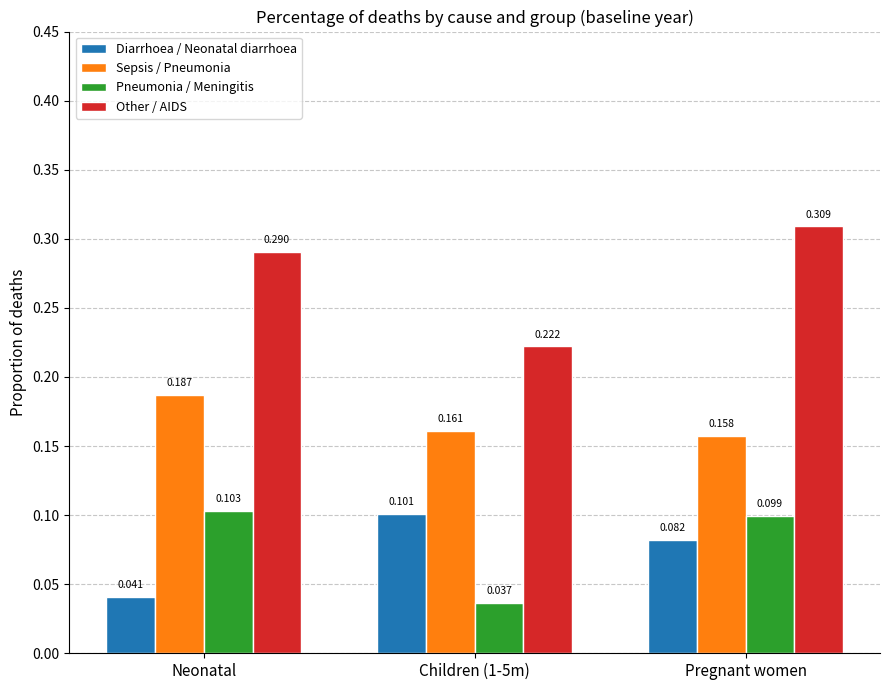

At which category does the chart reach its peak across all series?

Pregnant women